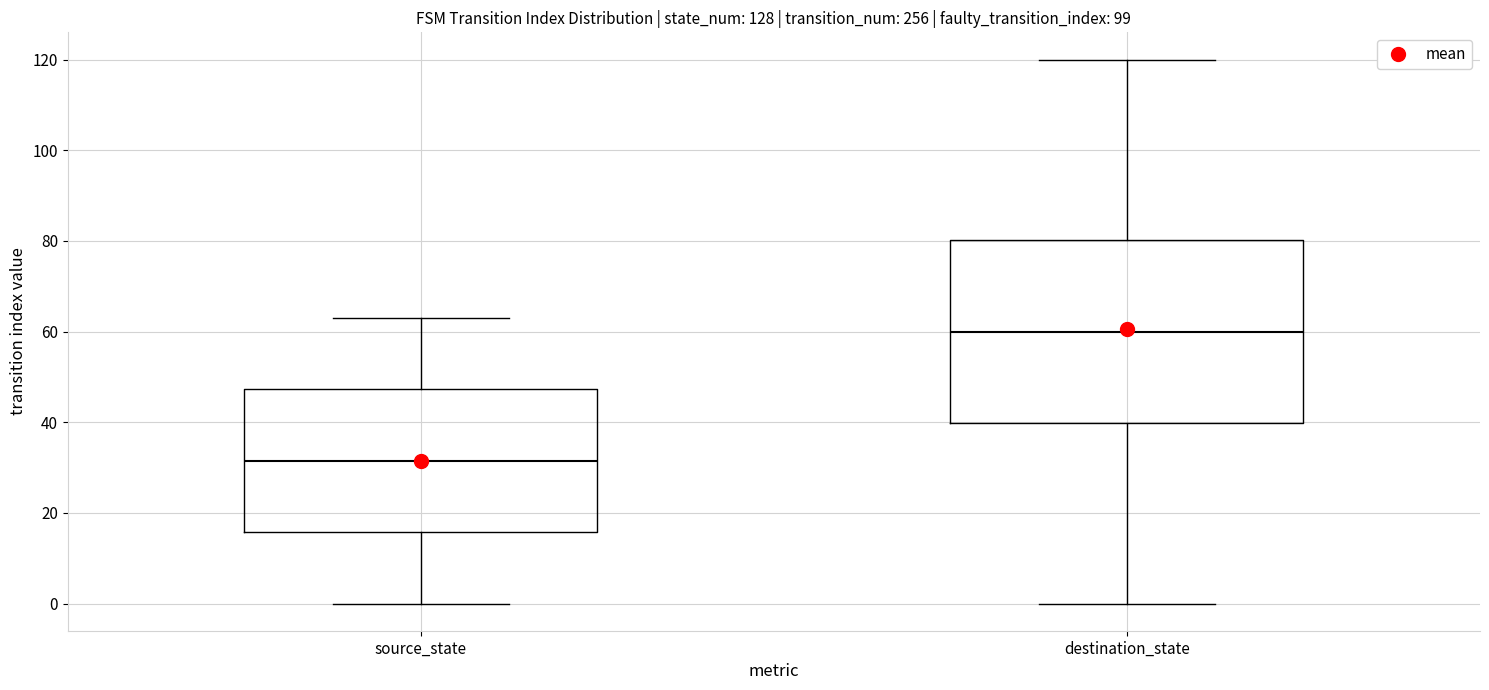

Reading left to right, transcribe this box plot: for each box, give where its median line is, the range the box spans, and where its two whiskers end, as read against the y-axis. The values are not printed on the chart, so give them approximately, as read against the axis.

source_state: median 32, box 16 to 48, whiskers 0 to 64
destination_state: median 60, box 40 to 80, whiskers 0 to 120